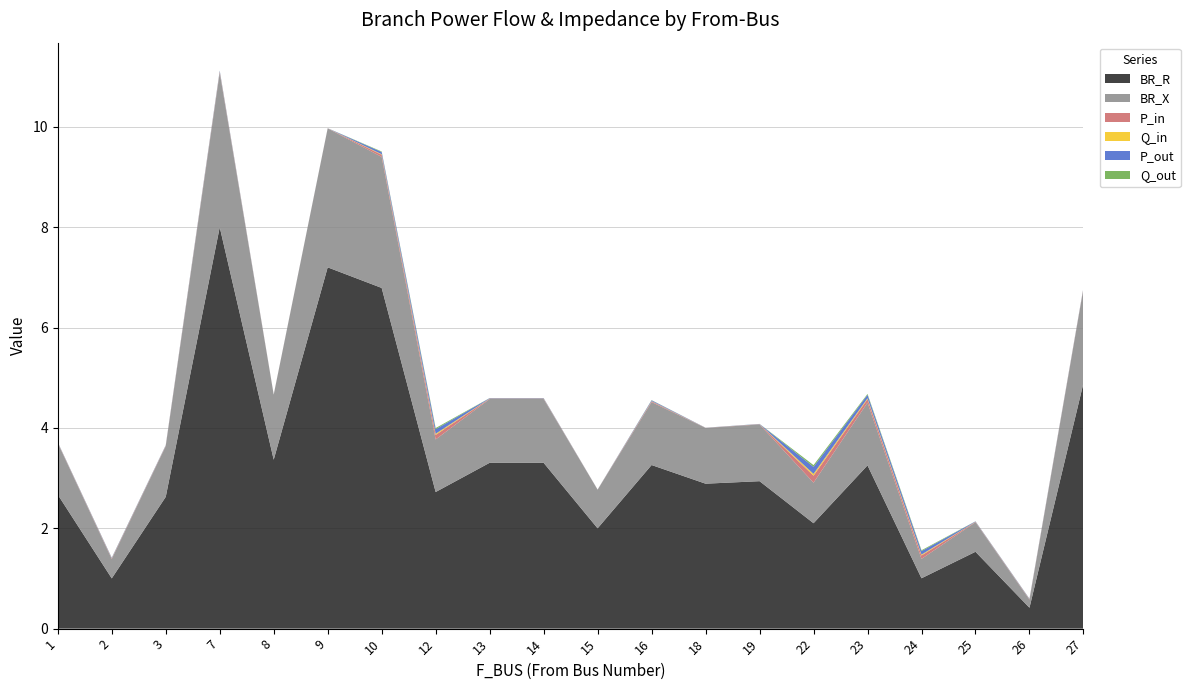

Reading right to left, transcribe all the data shown in this chart.

BR_R: 27=4.9	26=0.4	25=1.5	24=1.0	23=3.3	22=2.1	19=2.9	18=2.9	16=3.3	15=2.0	14=3.3	13=3.3	12=2.7	10=6.8	9=7.2	8=3.4	7=8.0	3=2.6	2=1.0	1=2.7
BR_X: 27=1.9	26=0.2	25=0.6	24=0.4	23=1.3	22=0.8	19=1.1	18=1.1	16=1.3	15=0.8	14=1.3	13=1.3	12=1.0	10=2.6	9=2.8	8=1.3	7=3.1	3=1.0	2=0.4	1=1.0
P_in: 27=0.0	26=0.0	25=0.0	24=0.1	23=0.1	22=0.1	19=0.0	18=0.0	16=0.0	15=0.0	14=0.0	13=0.0	12=0.1	10=0.0	9=0.0	8=0.0	7=0.0	3=0.0	2=0.0	1=0.0
Q_in: 27=0.0	26=0.0	25=0.0	24=0.0	23=0.0	22=0.0	19=0.0	18=0.0	16=0.0	15=0.0	14=0.0	13=0.0	12=0.0	10=0.0	9=0.0	8=0.0	7=0.0	3=0.0	2=0.0	1=0.0
P_out: 27=0.0	26=0.0	25=0.0	24=0.1	23=0.1	22=0.1	19=0.0	18=0.0	16=0.0	15=0.0	14=0.0	13=0.0	12=0.1	10=0.0	9=0.0	8=0.0	7=0.0	3=0.0	2=0.0	1=0.0
Q_out: 27=0.0	26=0.0	25=0.0	24=0.0	23=0.0	22=0.0	19=0.0	18=0.0	16=0.0	15=0.0	14=0.0	13=0.0	12=0.0	10=0.0	9=0.0	8=0.0	7=0.0	3=0.0	2=0.0	1=0.0